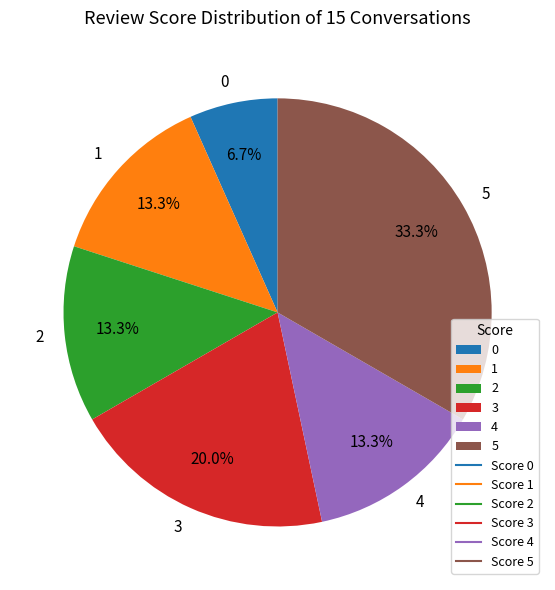

What is the ratio of the value at 2 to the value at 4?

1.0